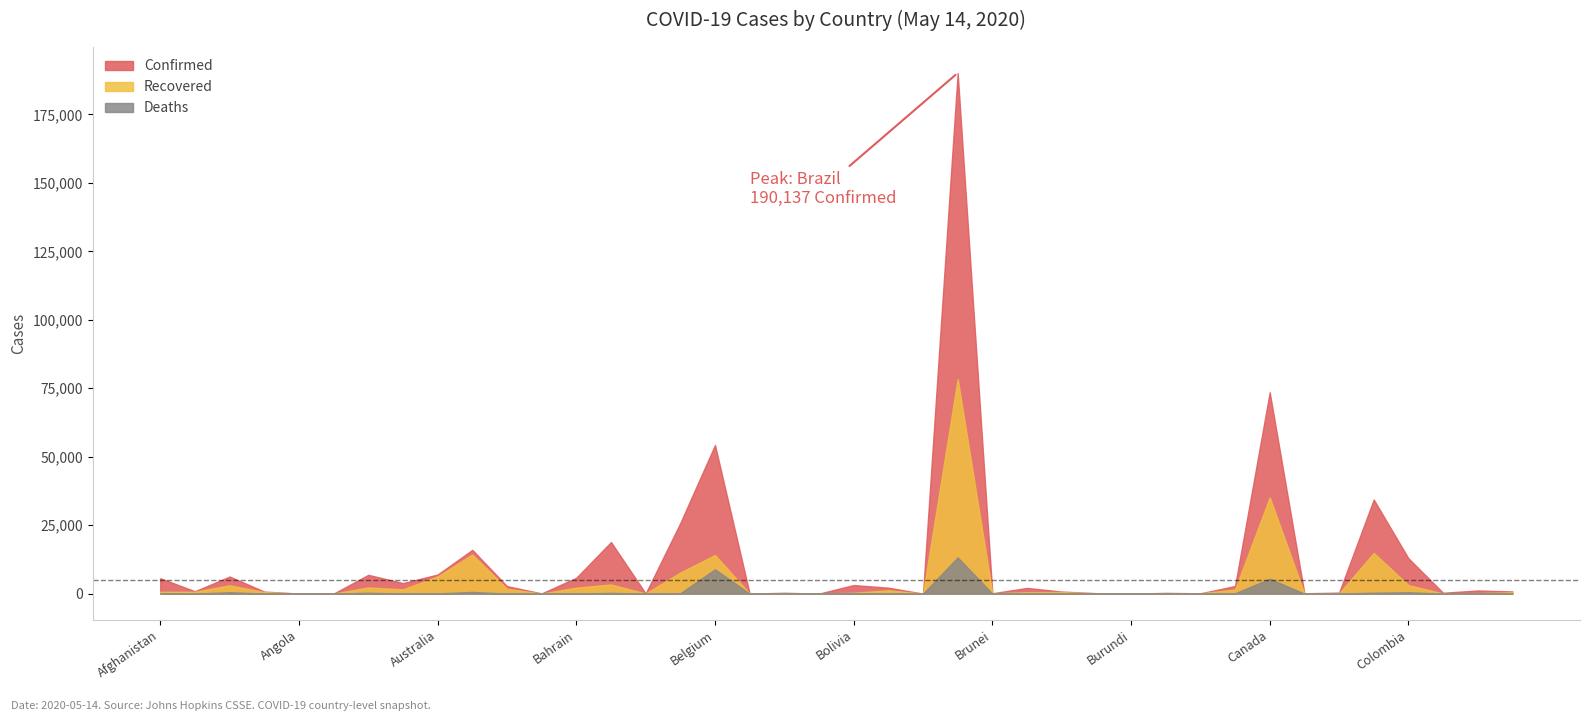

Reading left to right, transcribe all the data shown in this chart.

Confirmed: 5639	880	6253	760	45	25	6879	3860	6989	15997	2758	94	5816	18863	85	25825	54288	18	327	15	3148	2181	24	190137	141	2100	773	181	15	289	122	2800	73568	143	372	34381	12930	333	1169	815
Recovered: 691	688	3058	576	14	19	2266	1572	6301	14304	1789	41	2205	3361	65	7711	14111	16	83	5	339	1228	17	78424	134	531	592	79	7	61	121	1543	35177	10	78	14865	3133	53	148	527
Deaths: 136	31	522	49	2	3	329	49	98	624	35	11	10	283	7	146	8903	2	2	0	142	120	1	13240	1	99	51	6	1	2	0	136	5425	0	42	346	509	11	50	8